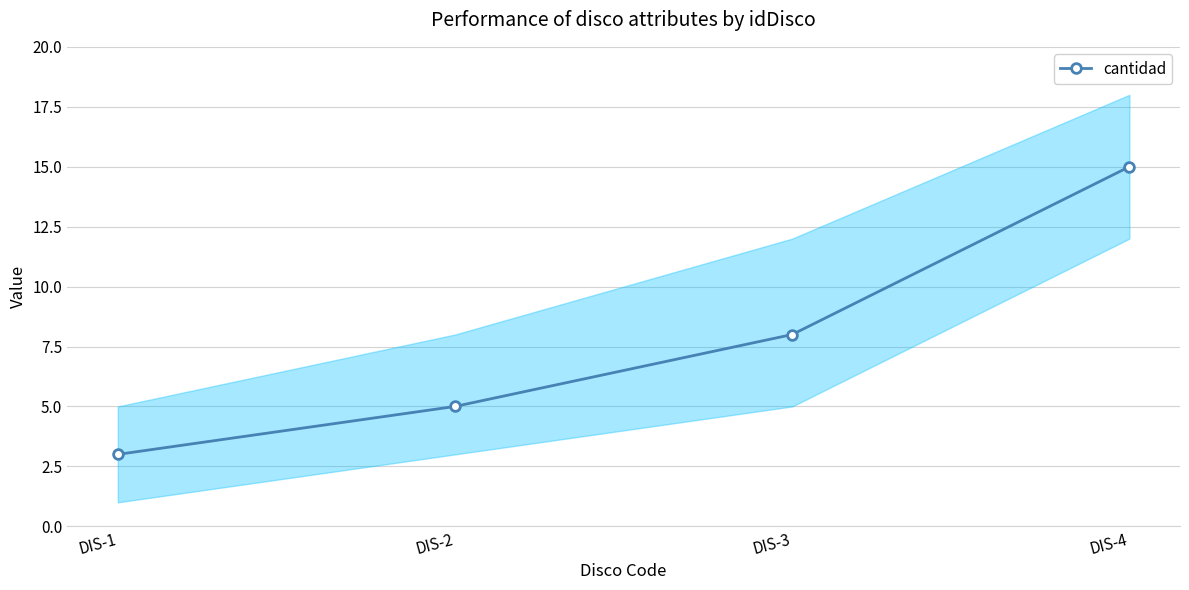

Is it true that the value at DIS-2 is 5?

True